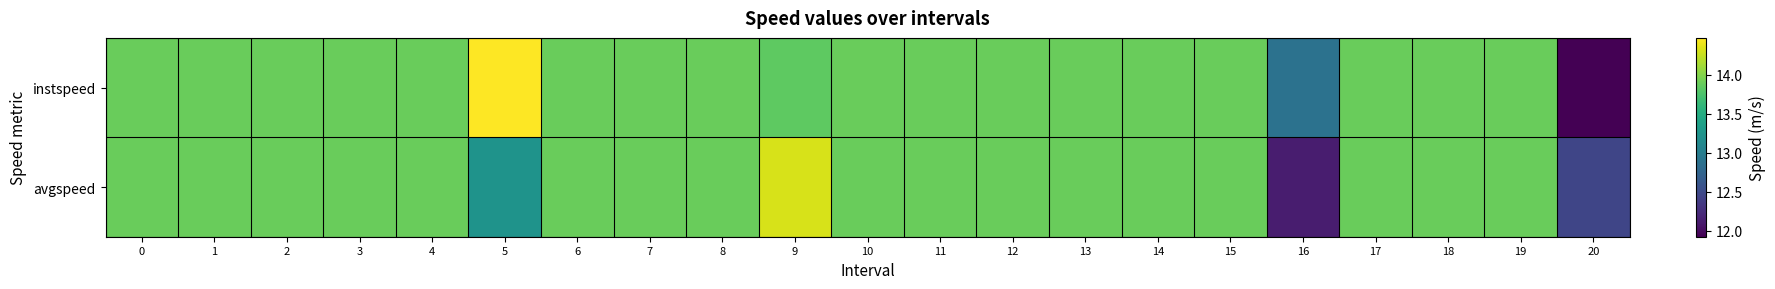

Reading left to right, what are all the values shown in this chart?

instspeed: 0=13.9	1=13.9	2=13.9	3=13.9	4=13.9	5=14.5	6=13.9	7=13.9	8=13.9	9=13.8	10=13.9	11=13.9	12=13.9	13=13.9	14=13.9	15=13.9	16=12.9	17=13.9	18=13.9	19=13.9	20=11.9
avgspeed: 0=13.9	1=13.9	2=13.9	3=13.9	4=13.9	5=13.2	6=13.9	7=13.9	8=13.9	9=14.3	10=13.9	11=13.9	12=13.9	13=13.9	14=13.9	15=13.9	16=12.1	17=13.9	18=13.9	19=13.9	20=12.5